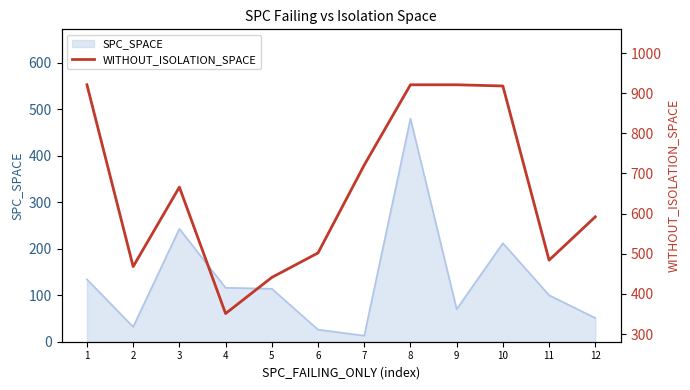

Where is the first local minimum?

2